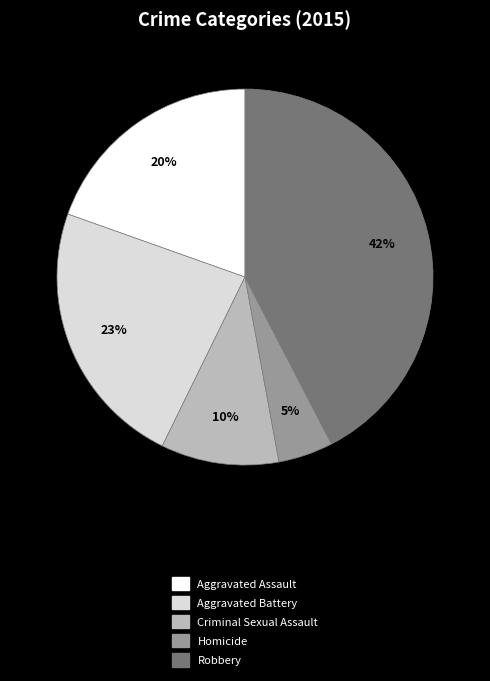

Does Robbery account for over 50% of the chart?

No